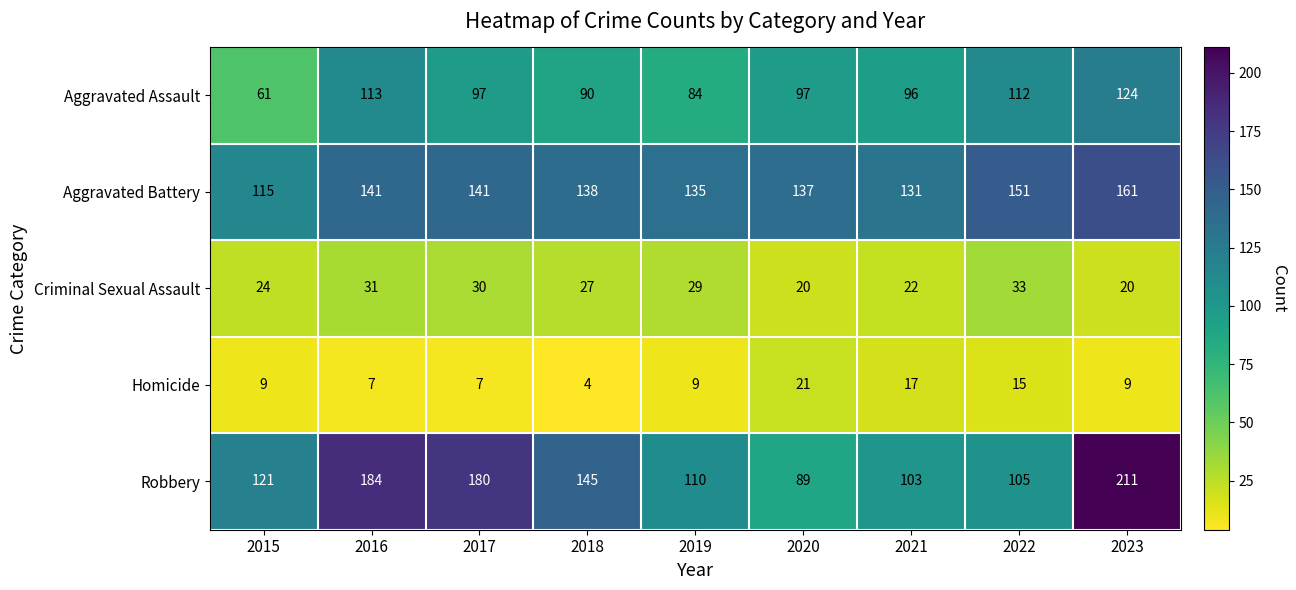

What is the difference between the Robbery values at 2019 and 2015?

11